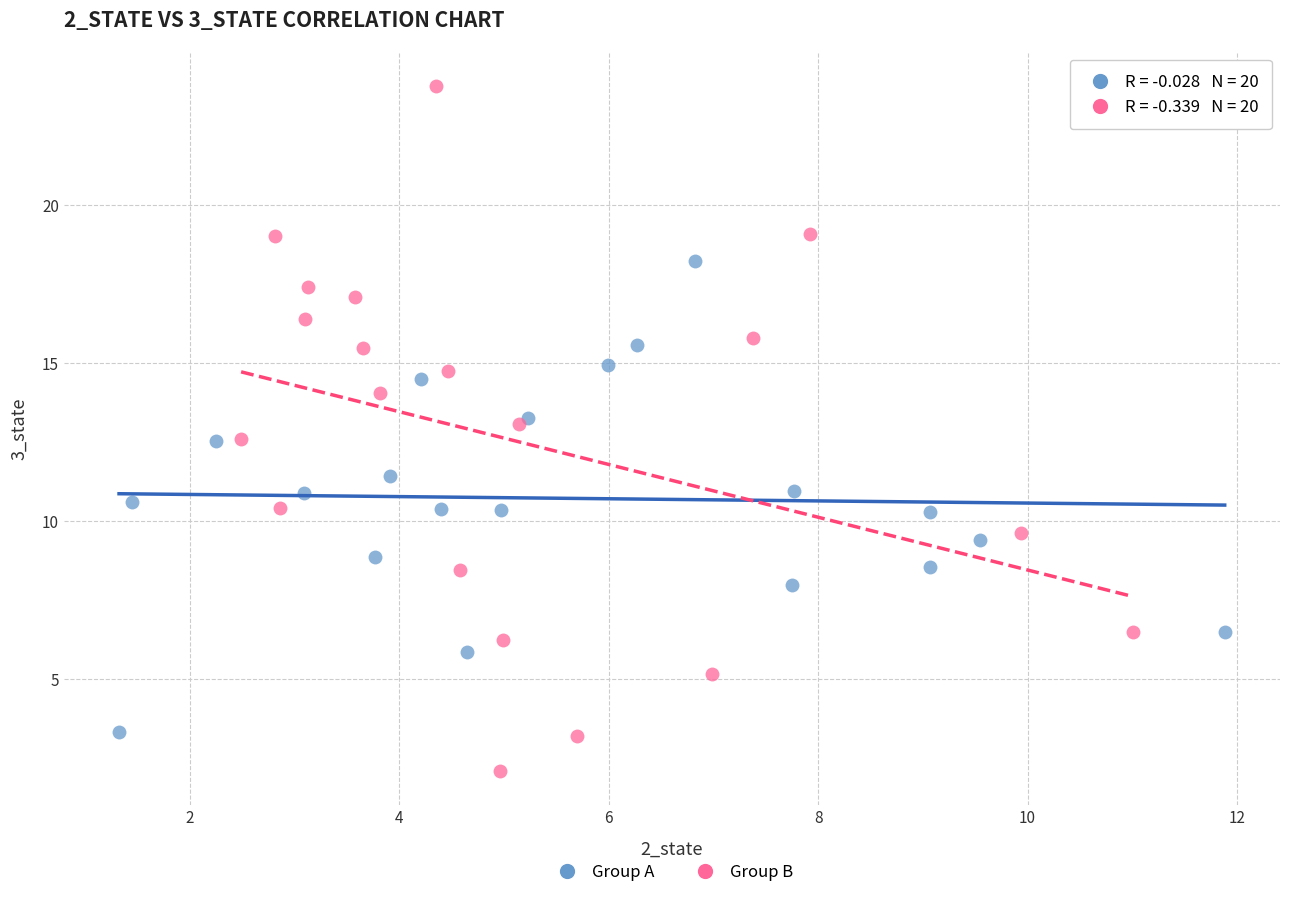

Which series reaches the maximum Y coordinate?

Group B